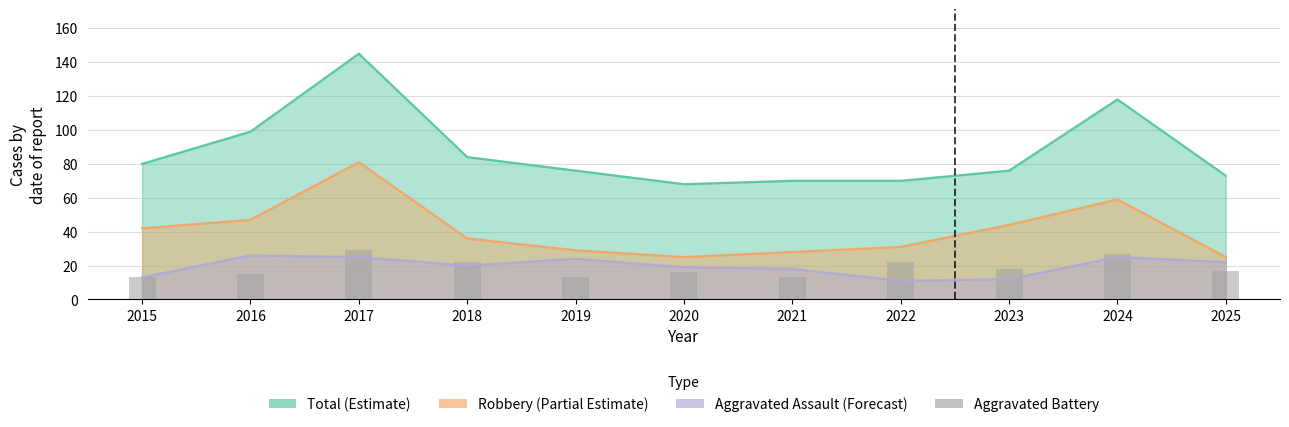

Does the chart contain stacked bars?

No